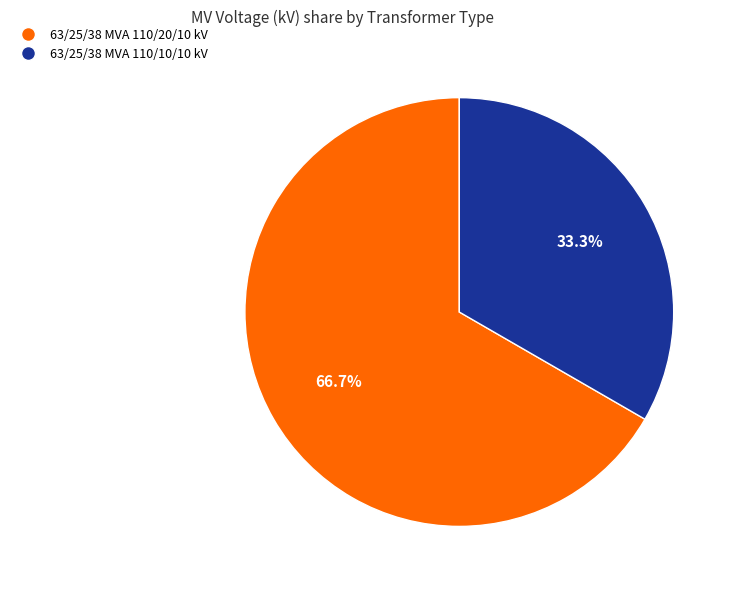

What is the total percentage of 63/25/38 MVA 110/20/10 kV and 63/25/38 MVA 110/10/10 kV?

100.0%